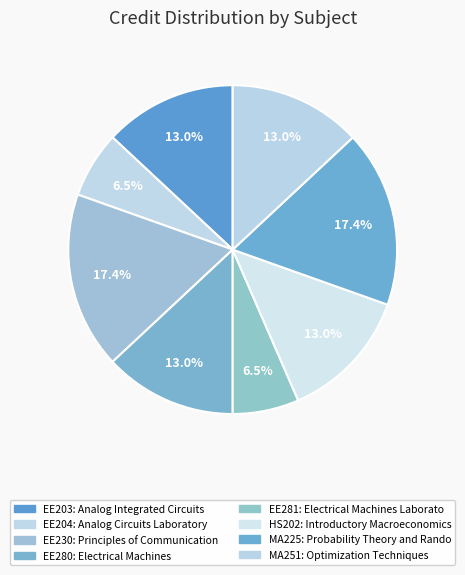

Is it true that HS202 is 13% of the pie?

True